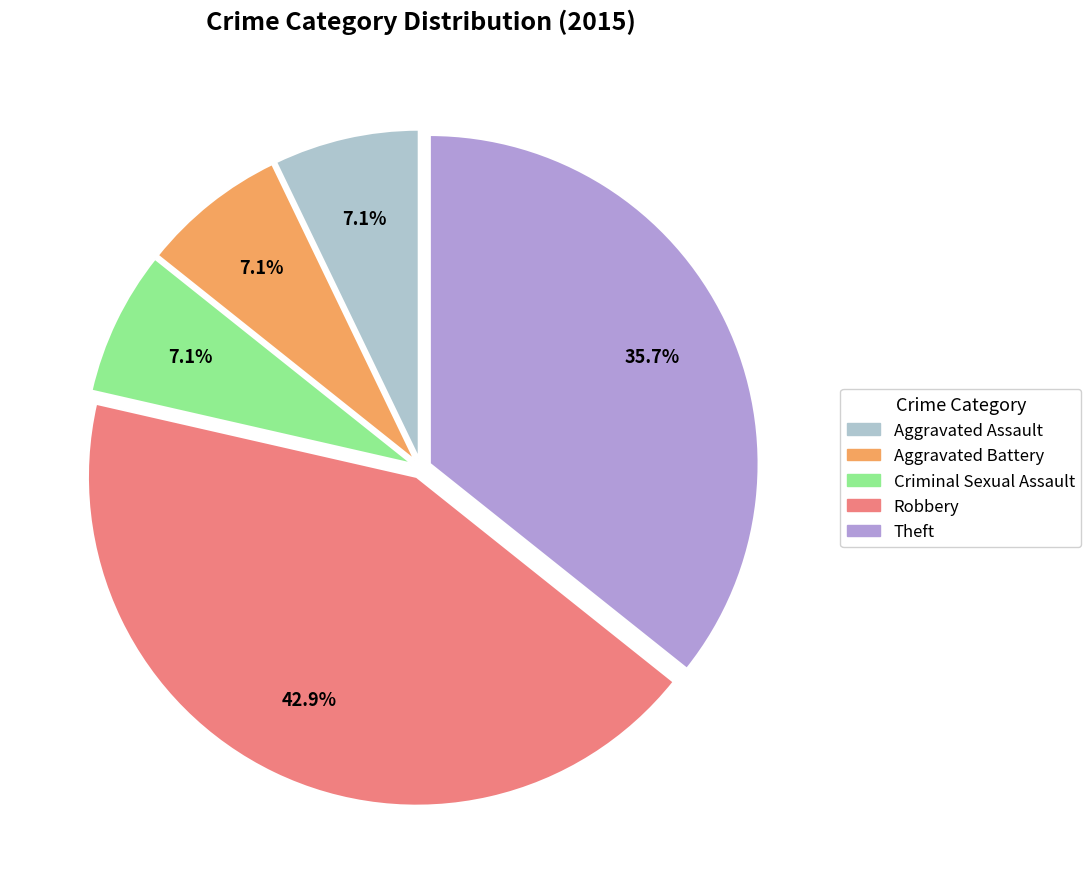

Does Aggravated Battery account for over 50% of the chart?

No